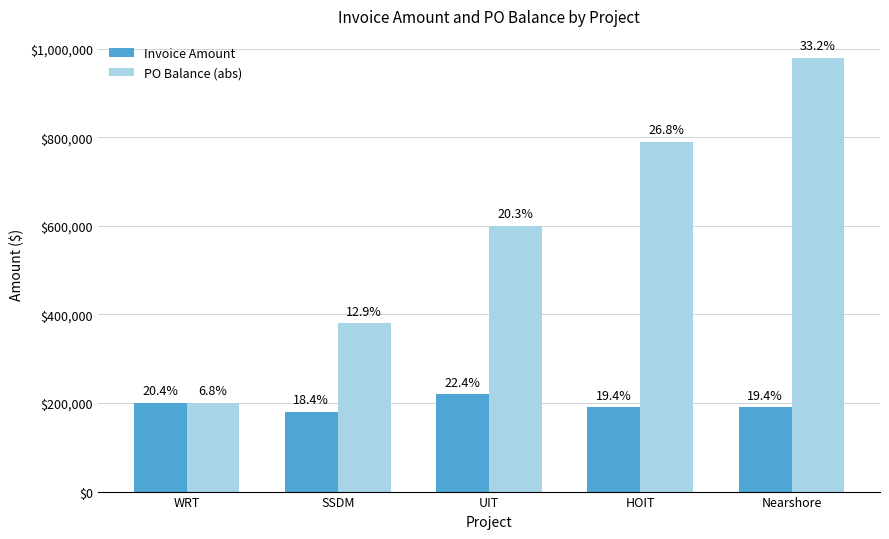

How many bars are there in total?

10